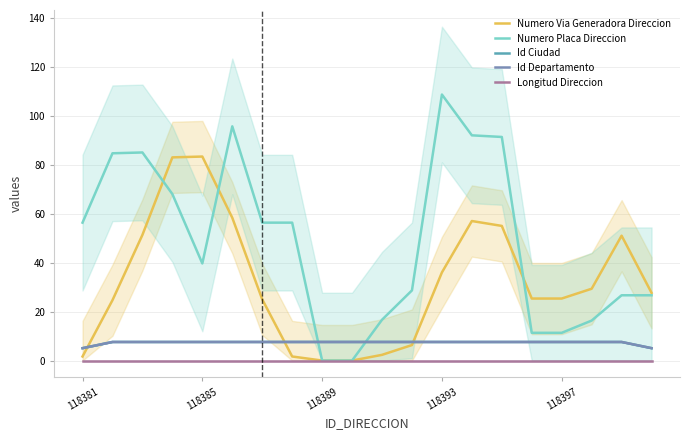

What is the average value of the Numero Placa Direccion series?

48.6